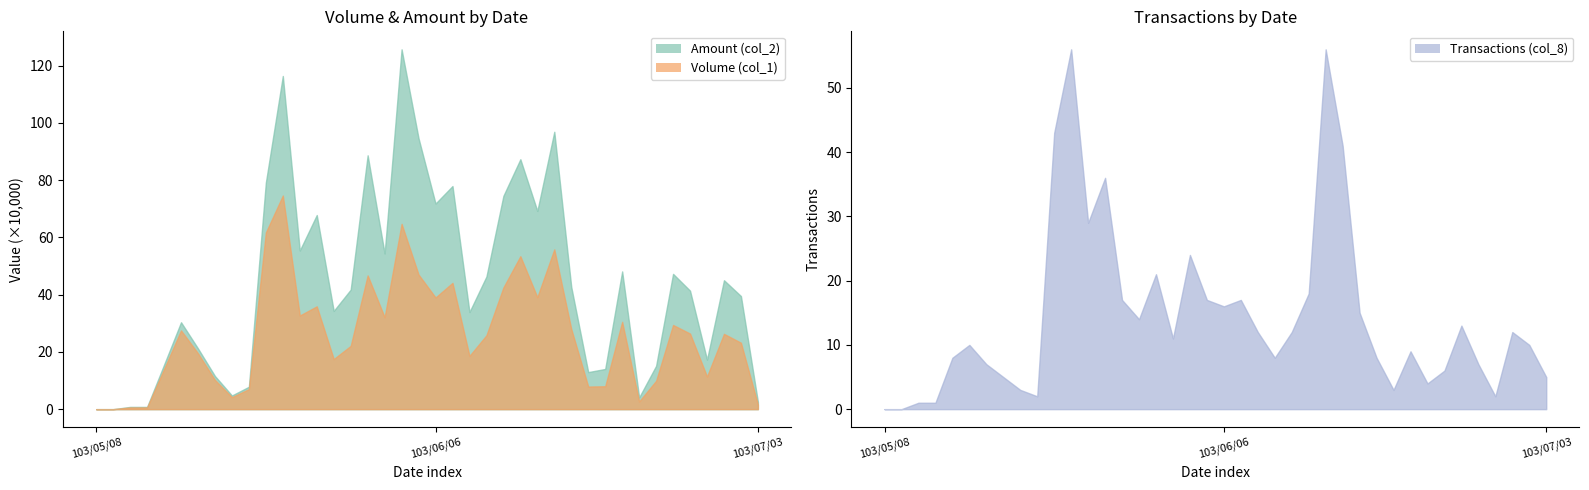

How many distinct data groups are displayed?

3